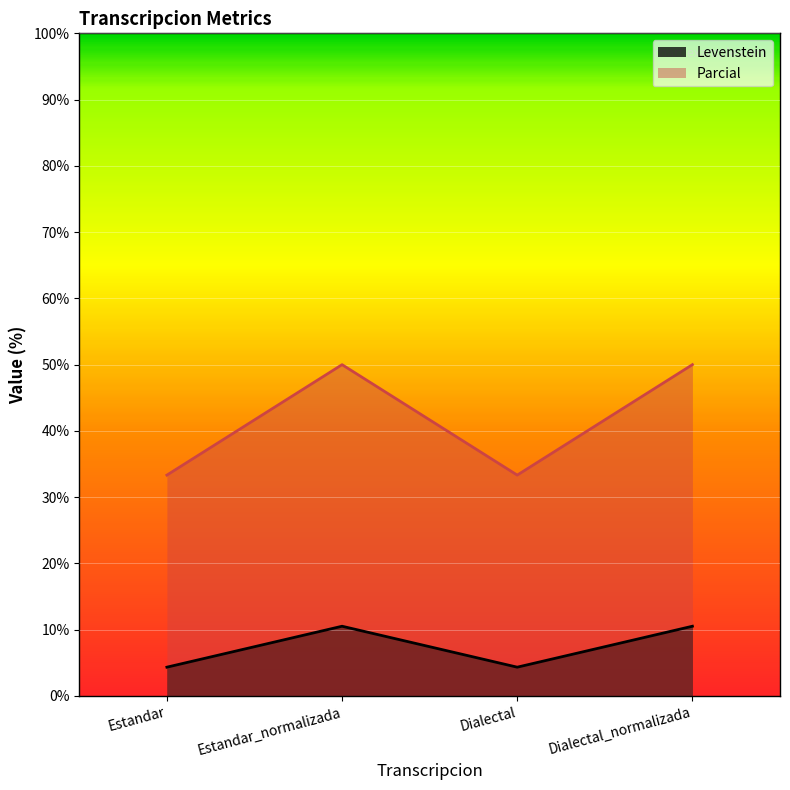

How many values in the Levenstein series exceed 10?

2